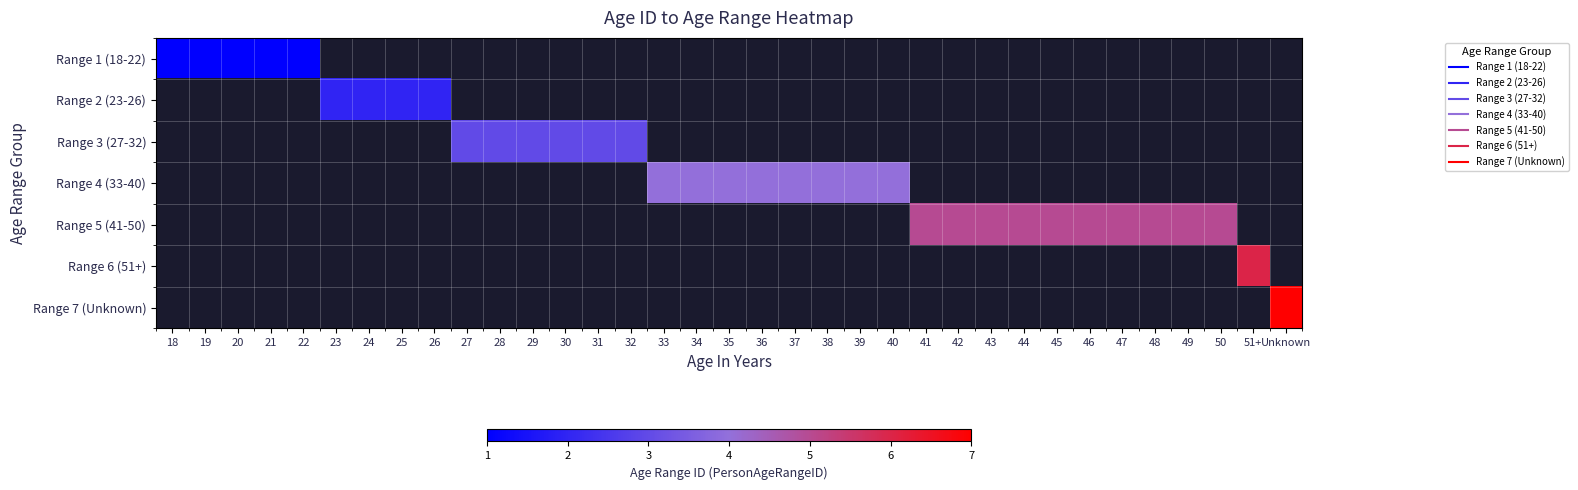

Between 19 and 44, which is larger?

44